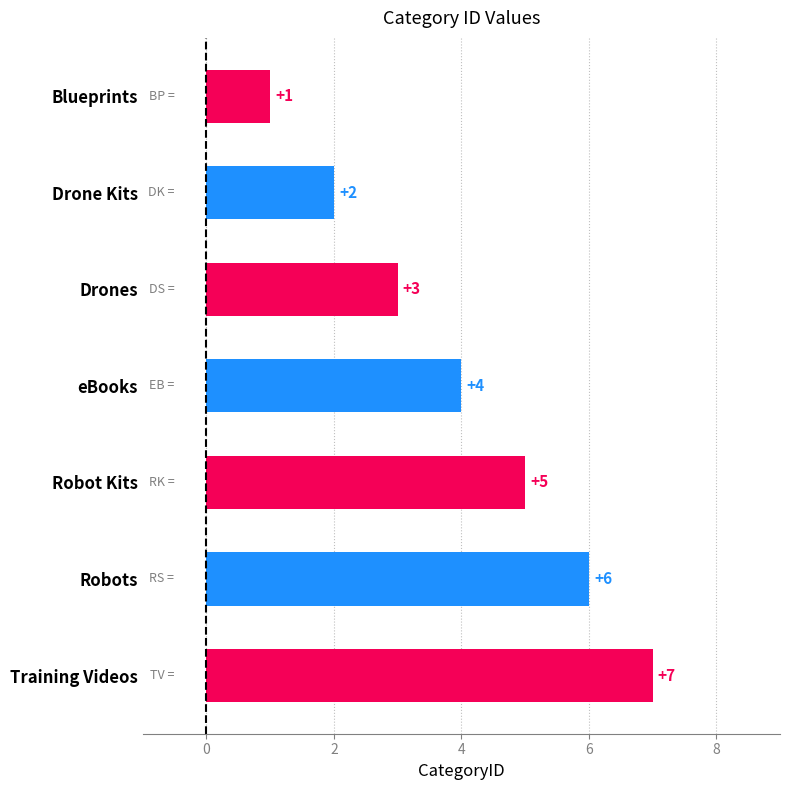

Which label corresponds to the largest value in the chart?

Training Videos